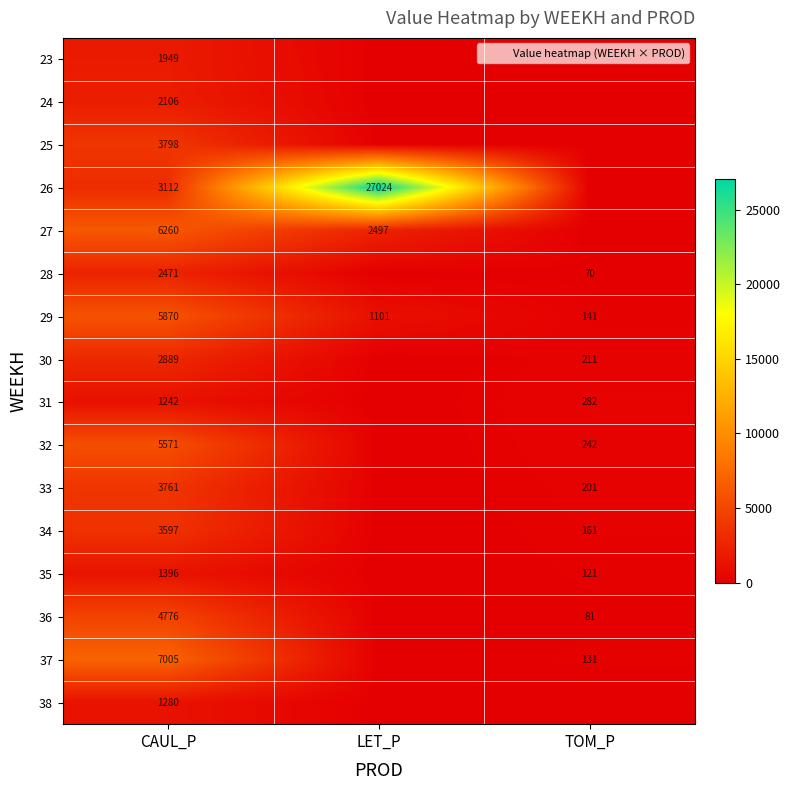

What is the sum of the 31 values at LET_P and CAUL_P?

1242.0